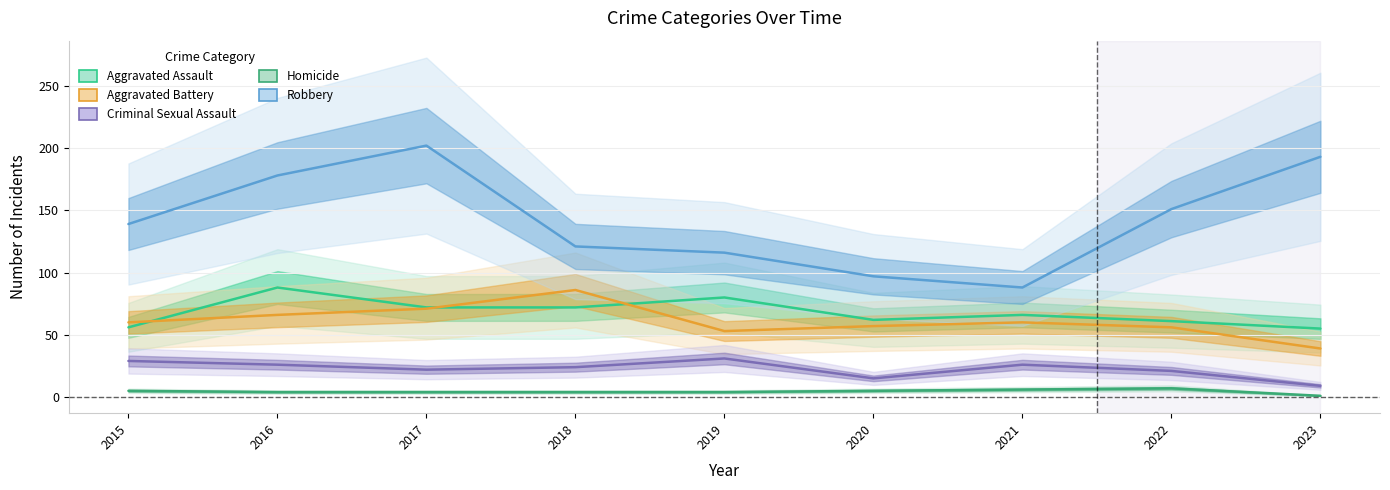

What is the total value across all series at 2023?

297